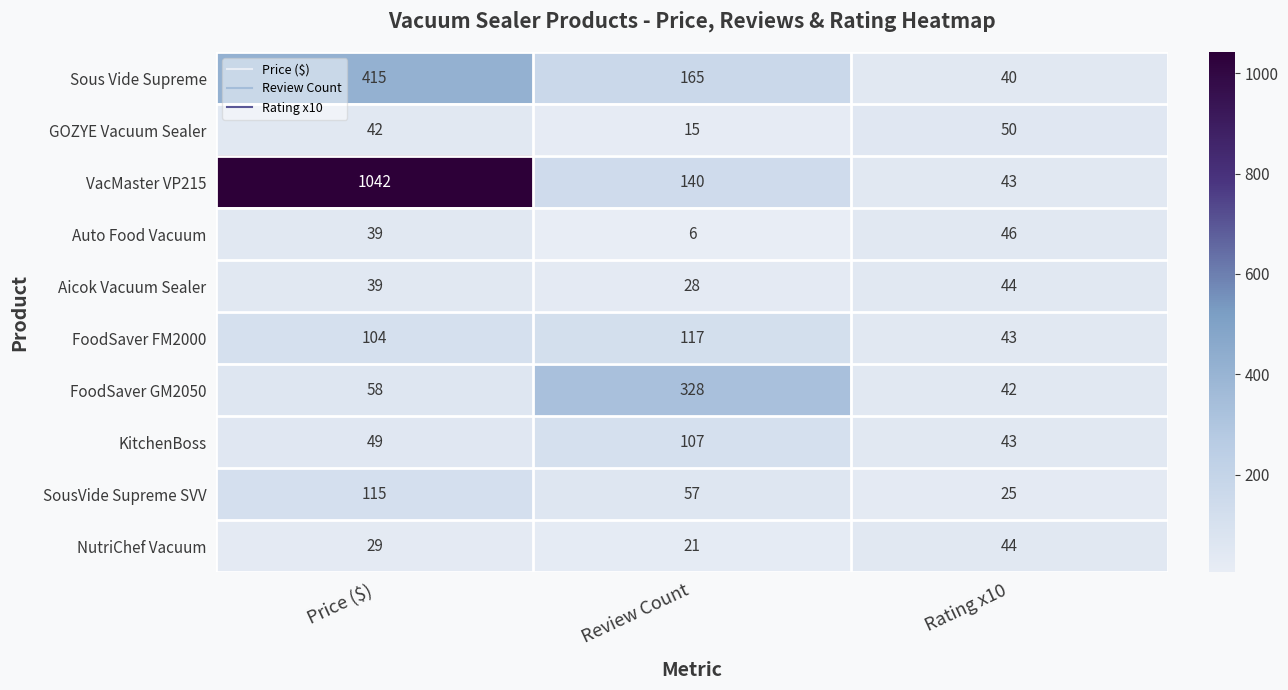

What is the smallest value displayed?

6